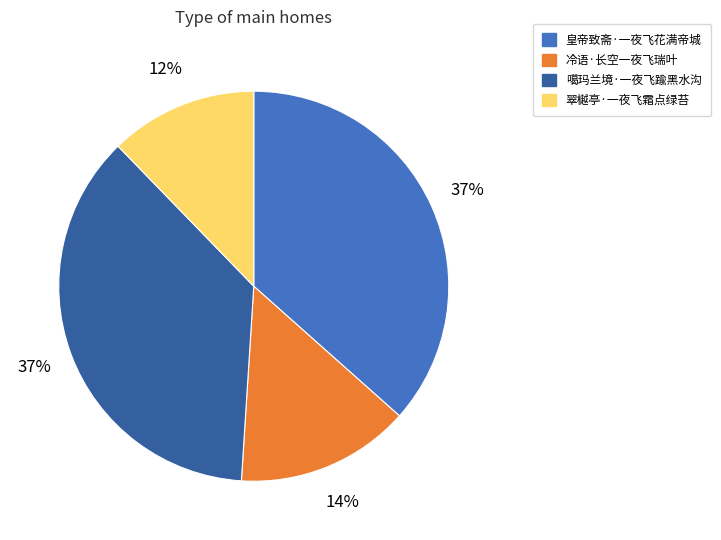

To the nearest percent, what is the average slice percentage?

25%